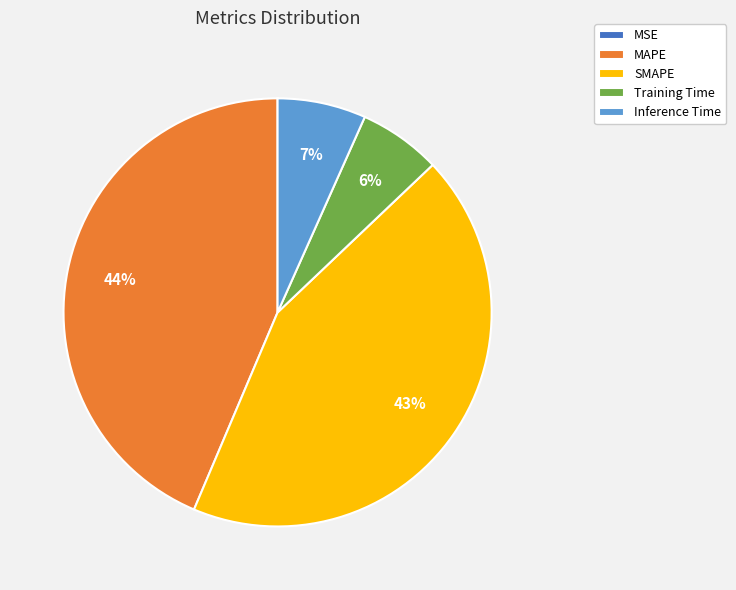

Which has a higher value, SMAPE or Training Time?

SMAPE